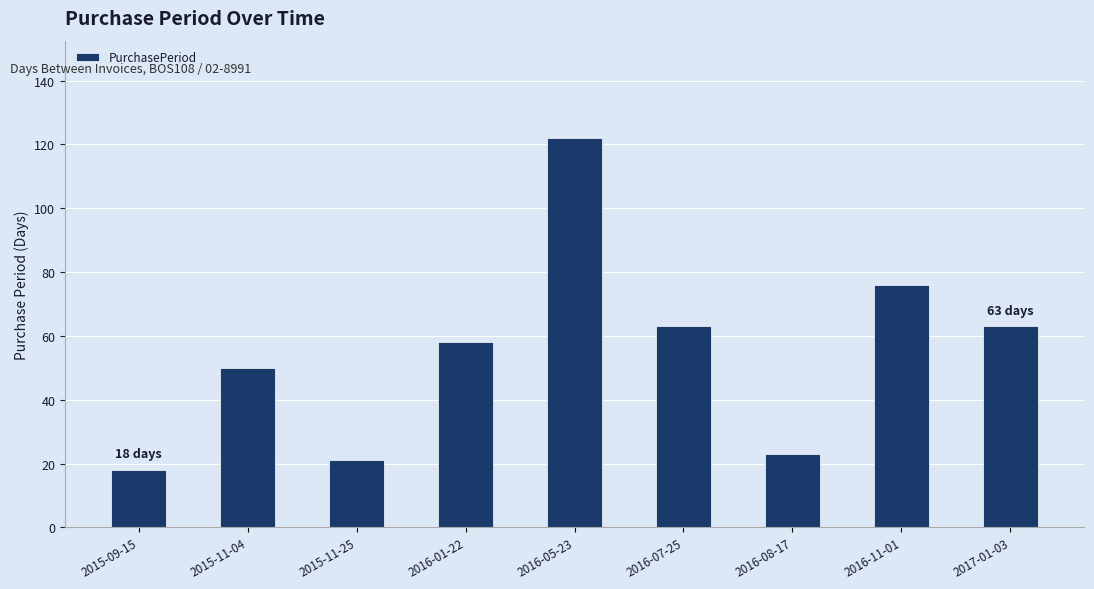

What is the label of the 7th bar from the right?

2015-11-25